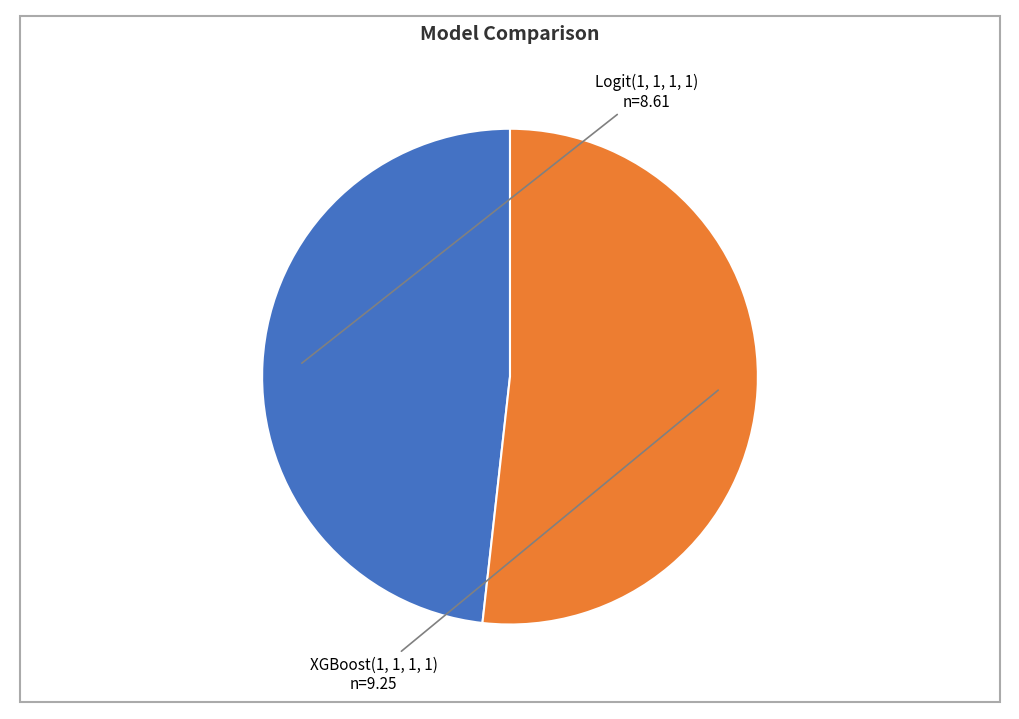

Is there a majority slice in this chart?

Yes